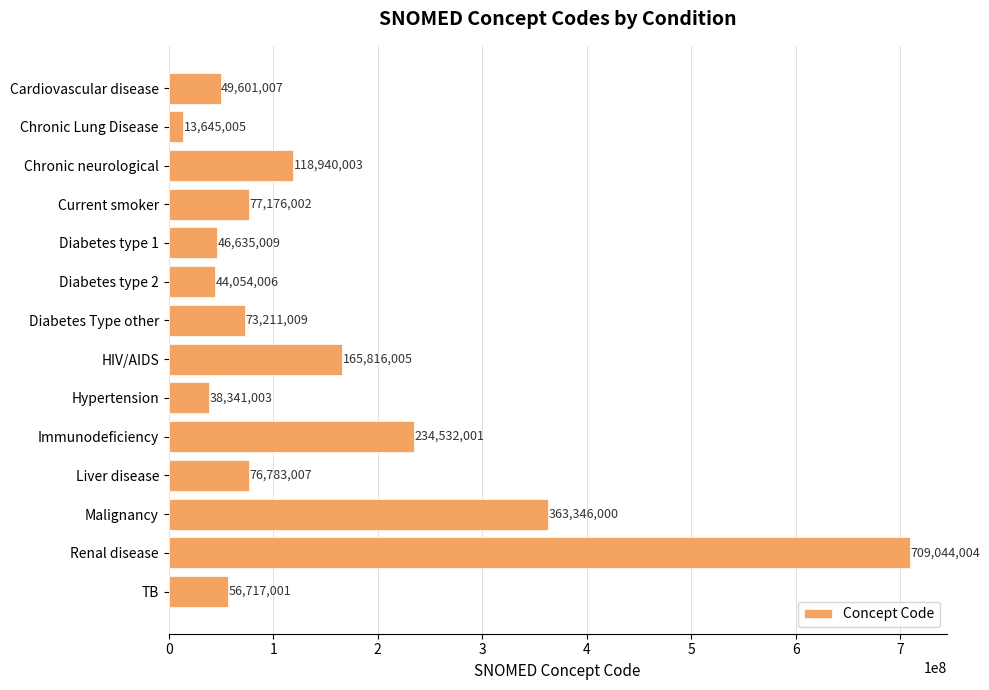

True or false: the data shows 77353190 at HIV/AIDS.

False